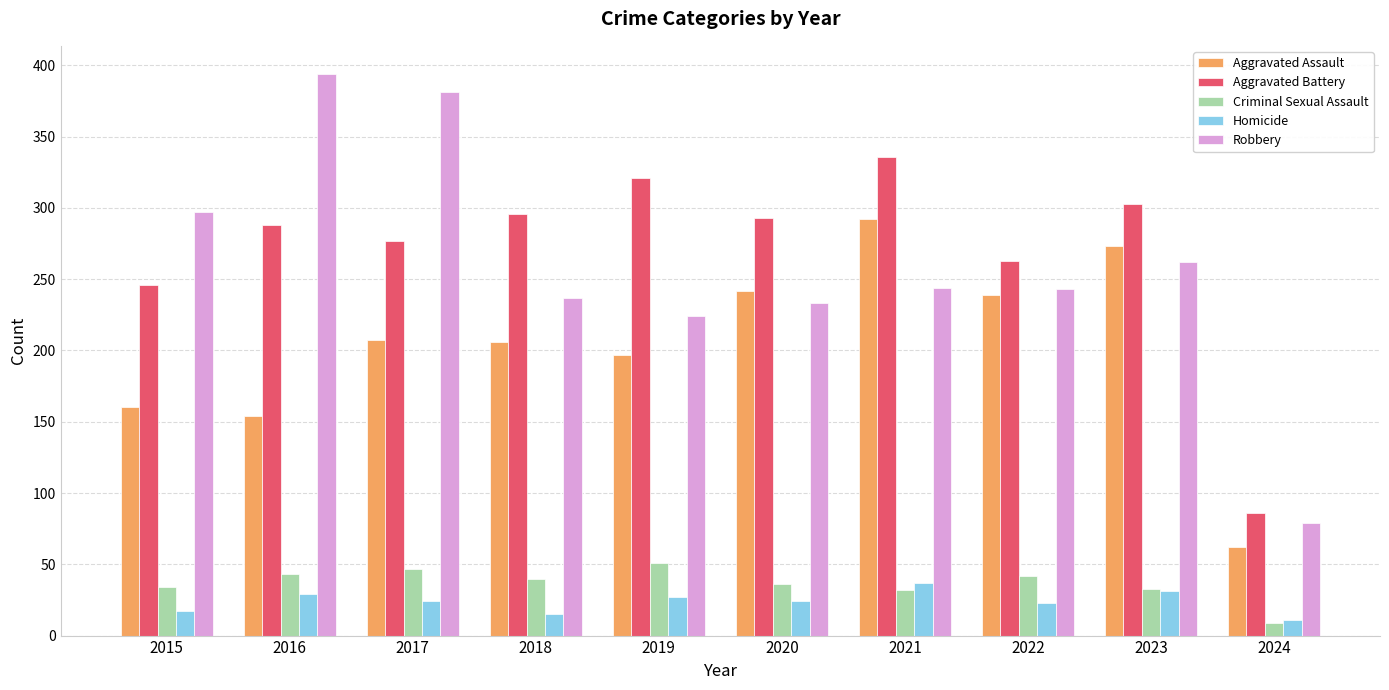

What is the maximum value shown in the chart?

394